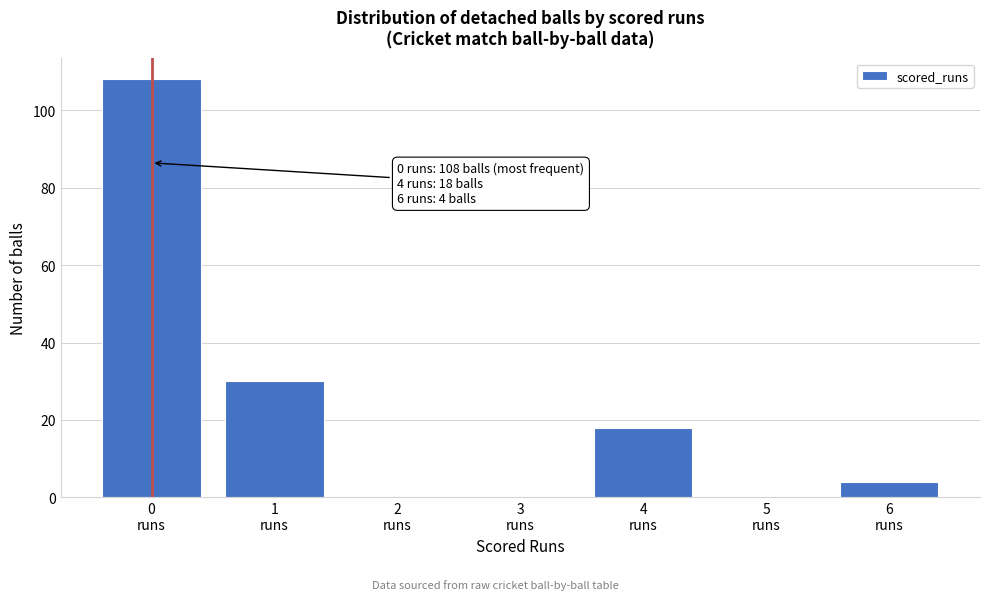

What is the greatest value displayed?

108